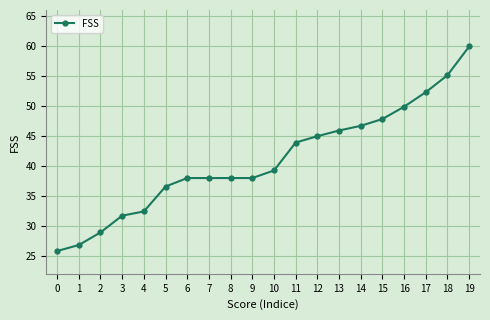

Does the chart have visible grid lines?

Yes